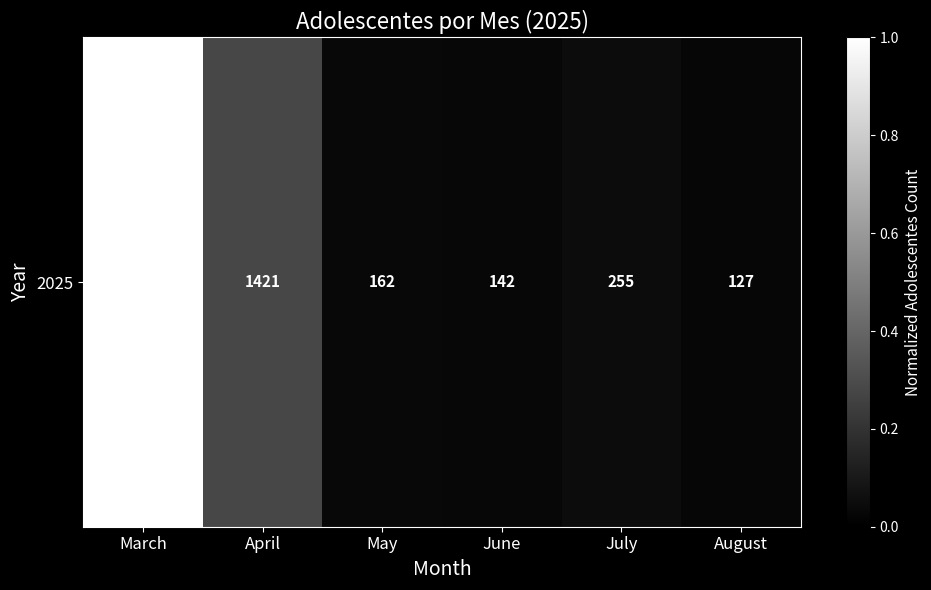

Rank the categories by value from highest to lowest.

March, April, July, May, June, August